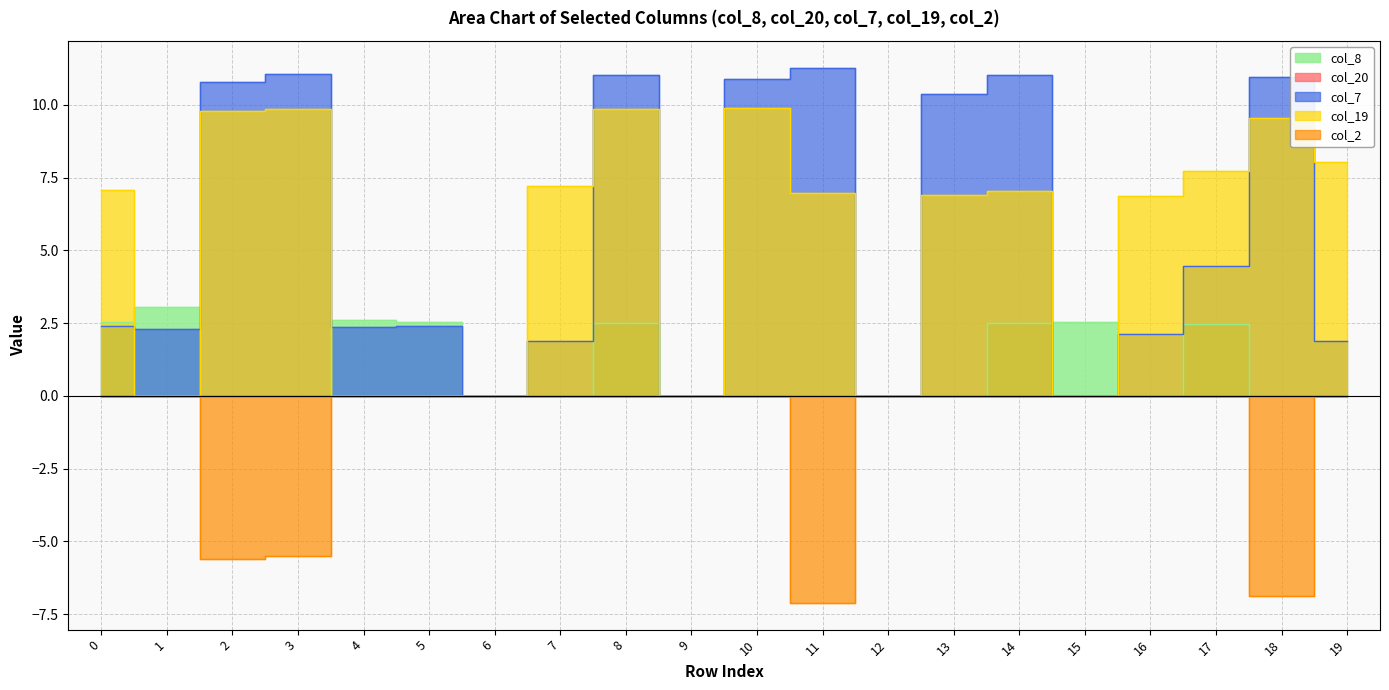

Reading left to right, transcribe all the data shown in this chart.

col_8: 2.5	3.0	0.0	0.0	2.6	2.5	0.0	0.0	2.5	0.0	0.0	0.0	0.0	0.0	2.5	2.5	0.0	2.5	0.0	0.0
col_7: 2.4	2.3	10.8	11.0	2.4	2.4	0.0	1.9	11.0	0.0	10.9	11.3	0.0	10.4	11.0	0.0	2.1	4.5	11.0	1.9
col_19: 7.1	0.0	9.8	9.9	0.0	0.0	0.0	7.2	9.9	0.0	9.9	7.0	0.0	6.9	7.1	0.0	6.9	7.7	9.5	8.1
col_2: 0.0	0.0	-5.6	-5.5	0.0	0.0	0.0	0.0	0.0	0.0	0.0	-7.1	0.0	0.0	0.0	0.0	0.0	0.0	-6.9	0.0